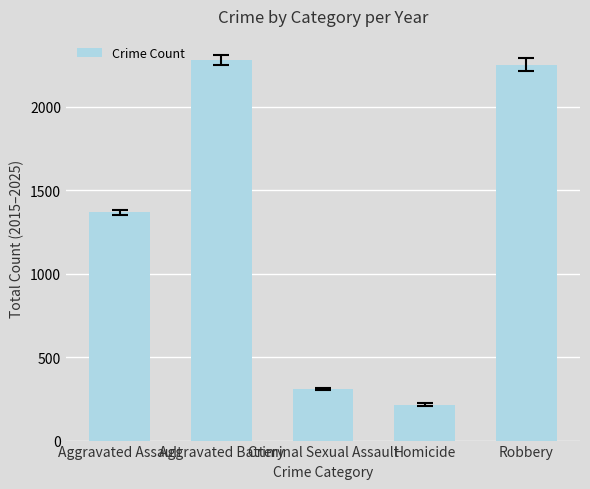

What is the label of the 4th bar from the right?

Aggravated Battery